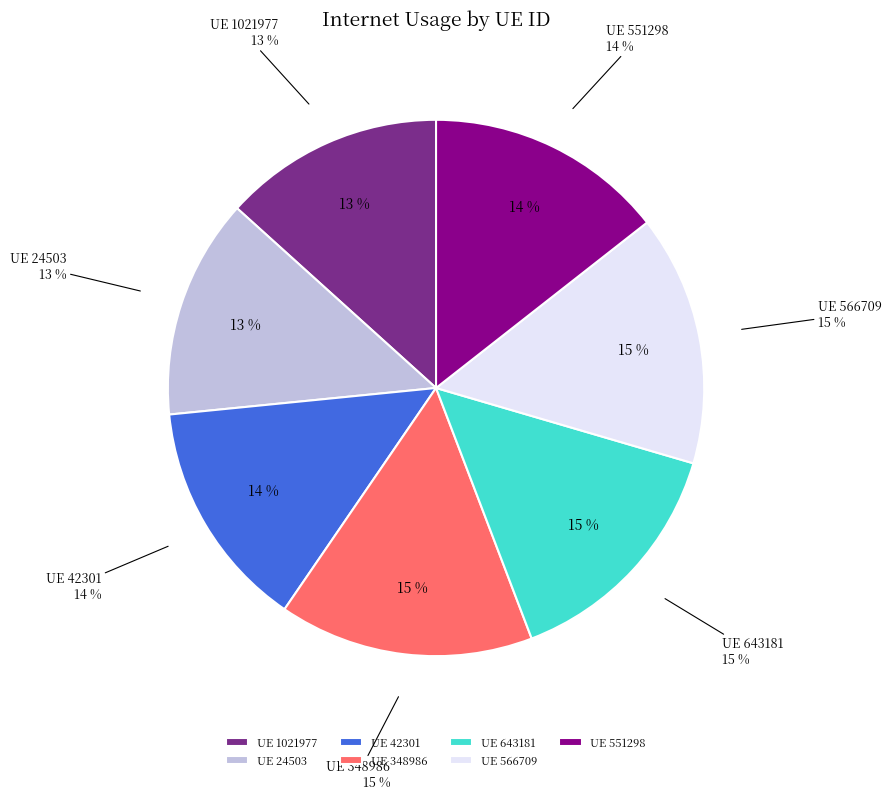

To the nearest percent, what percentage of the pie is 566709?

15%